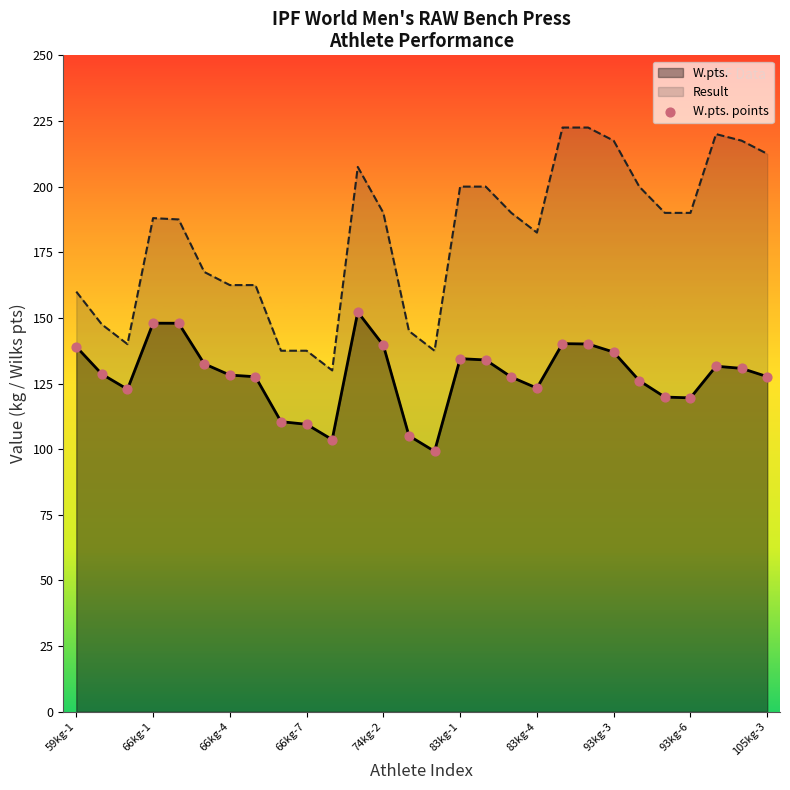

List the series in order of their overall mean, lowest first.

W.pts., Result